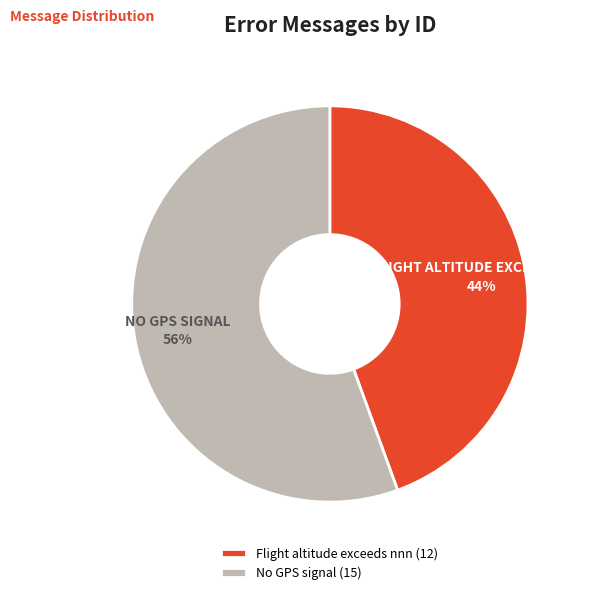

What is the majority slice?

No GPS signal